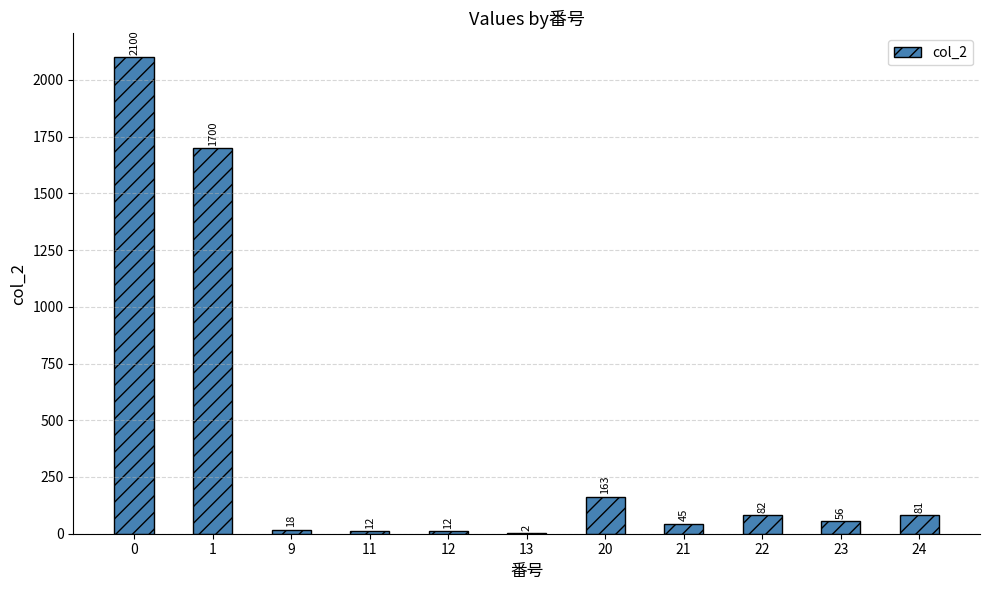

Are the bars horizontal?

No